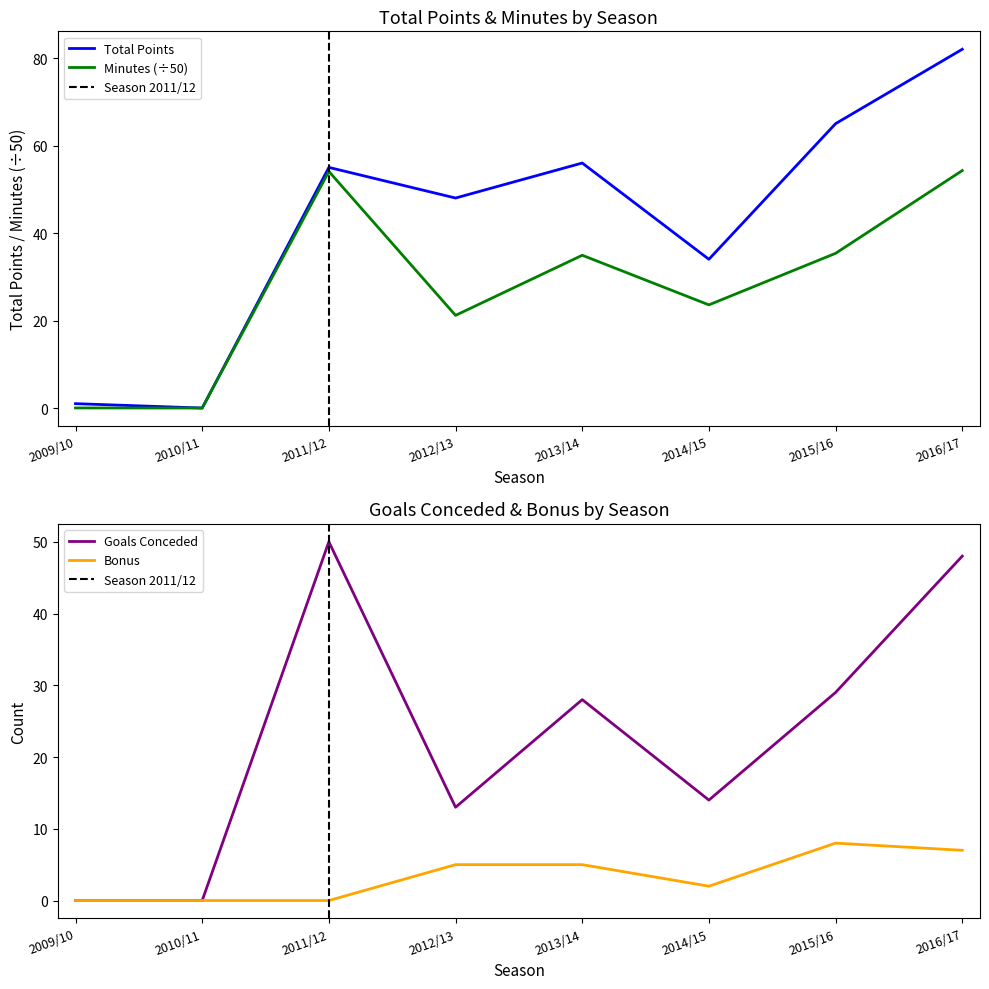

What value does the total_points series have at 2014/15?

34.0